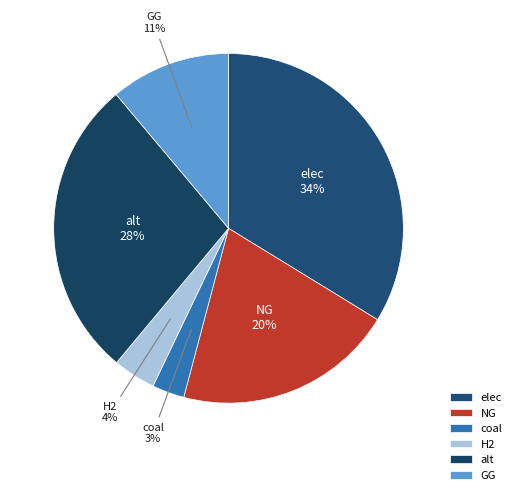

To the nearest percent, what percentage of the pie is elec?

34%